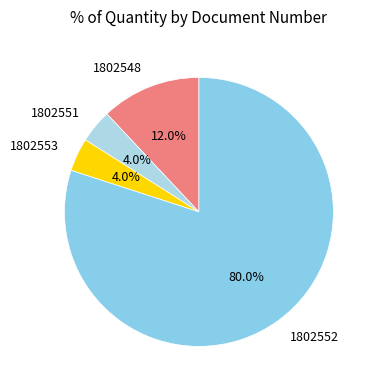

Is the sum of 1802551 and 1802552 greater than half?

Yes